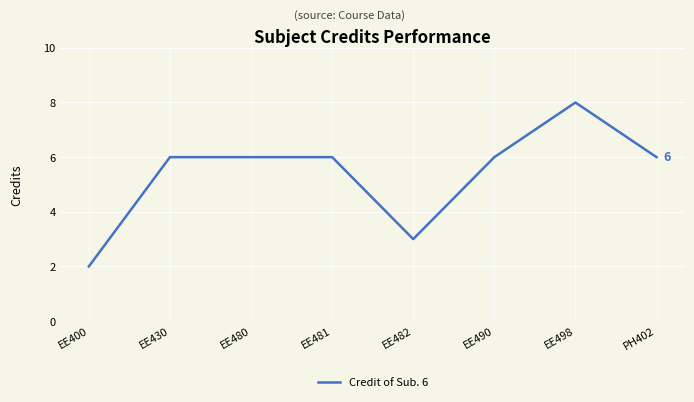

What is the greatest value displayed?

8